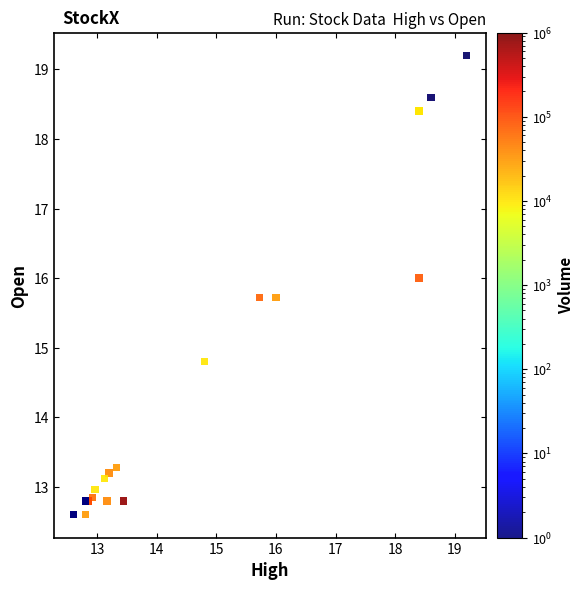

What Y value in the scatter plot is closest to 15?

14.8